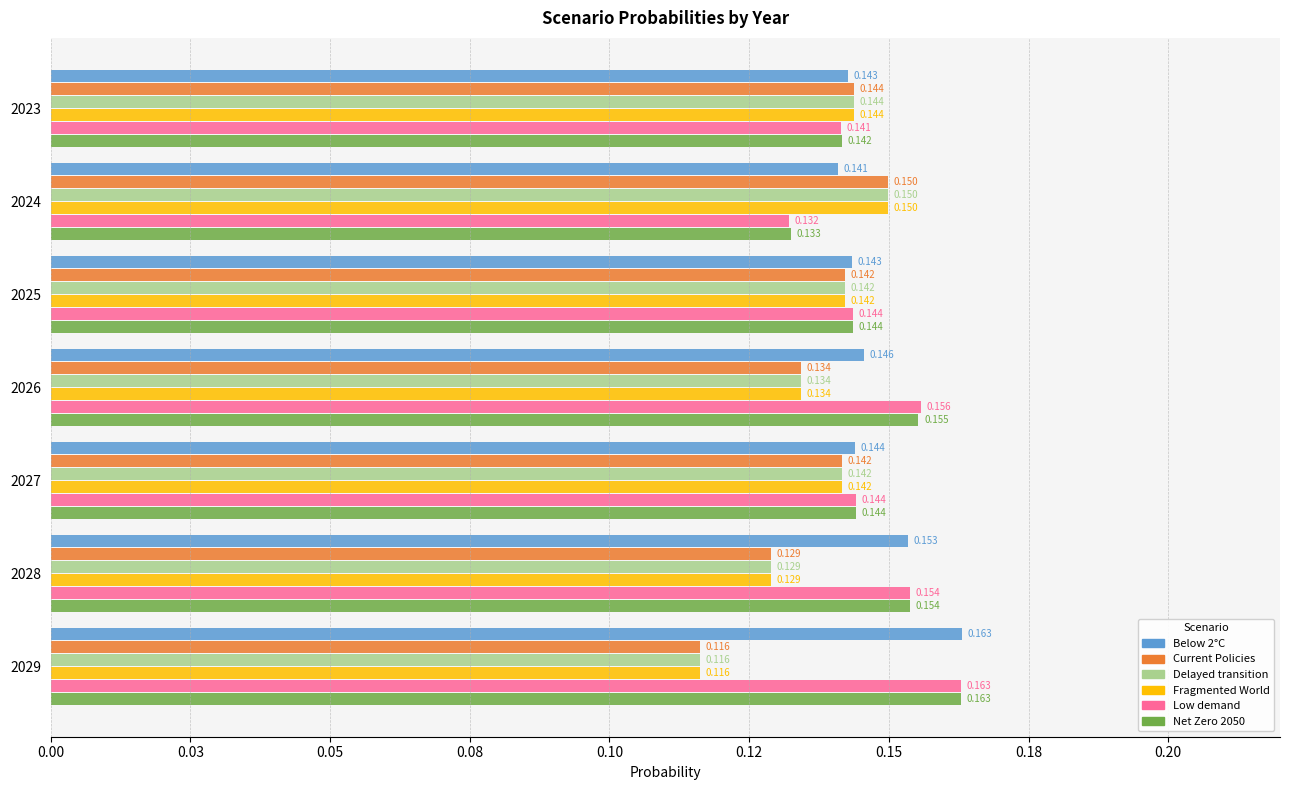

What is the value of the Net Zero 2050 bar at the 6th from the left?

0.2